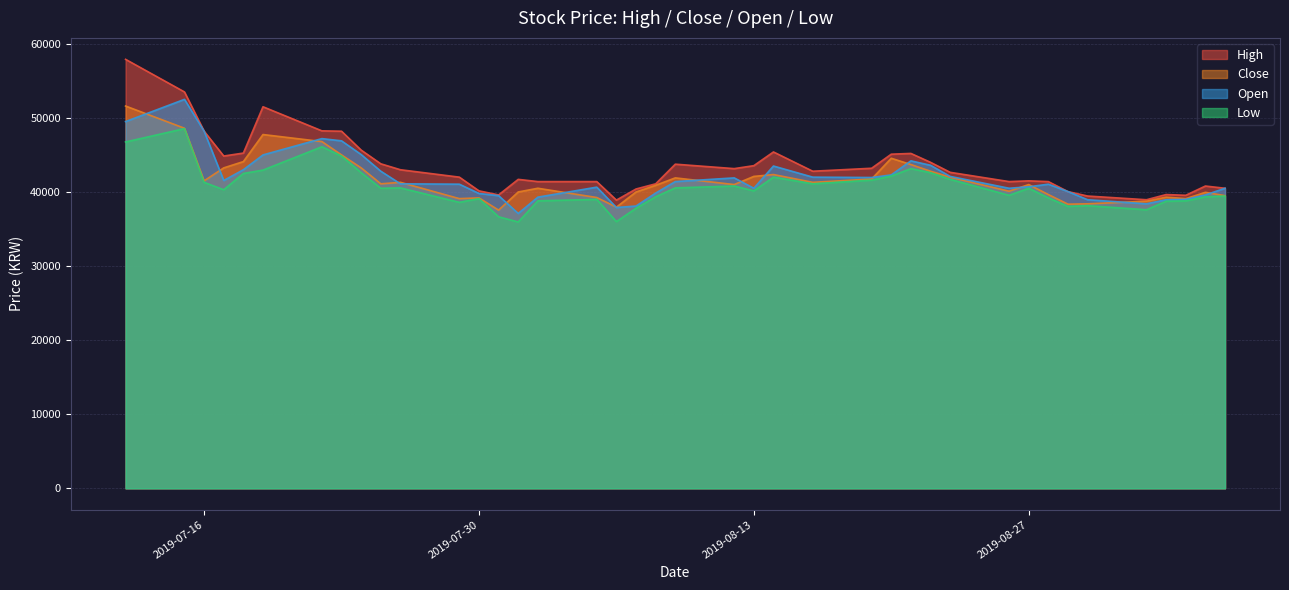

True or false: Close has a value of 53975 at 2019-08-08.

False